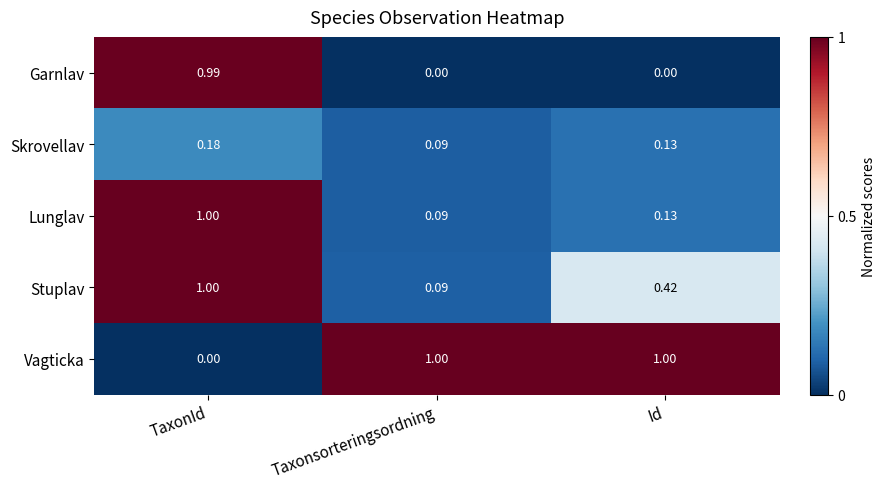

Which series has the largest range (max minus min)?

Vagticka